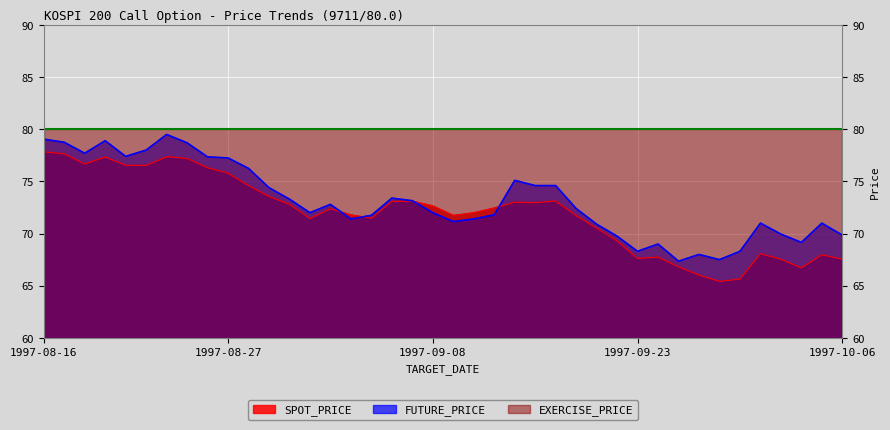

True or false: SPOT_PRICE and EXERCISE_PRICE cross at least once.

False